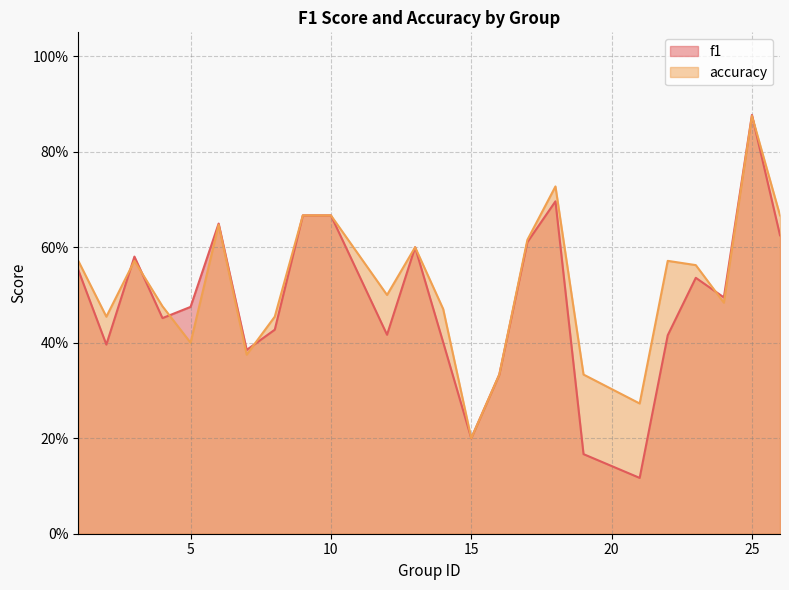

Between 4 and 25, which series saw the biggest shift?

f1